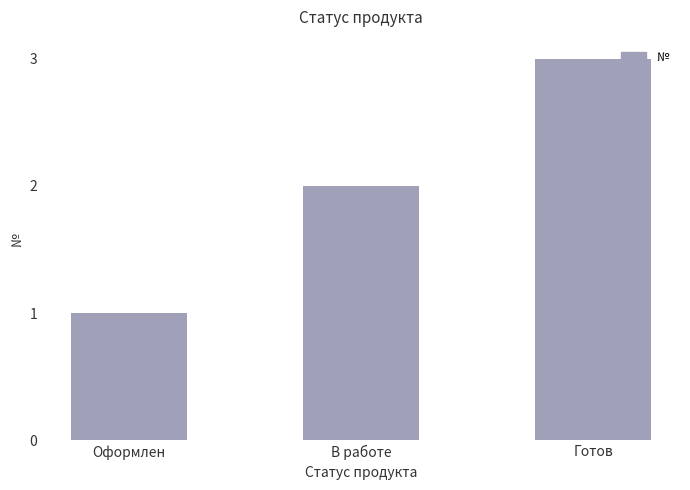

What is the difference between the values at Оформлен and Готов?

2